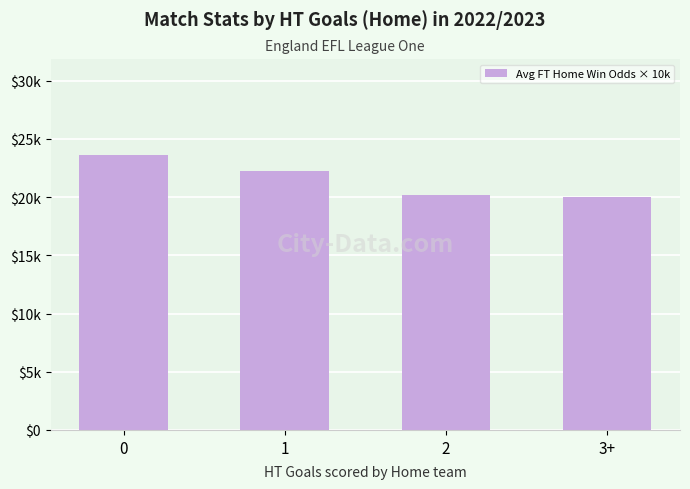

Does the chart contain any negative values?

No